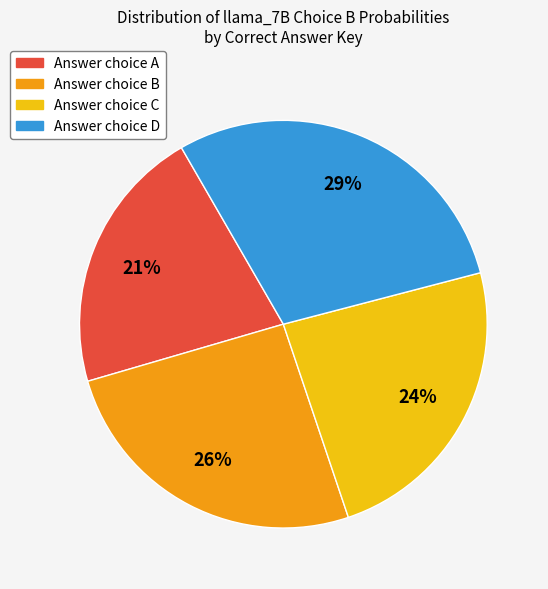

To the nearest percent, what is the difference between the largest and smallest slice percentages?

8%